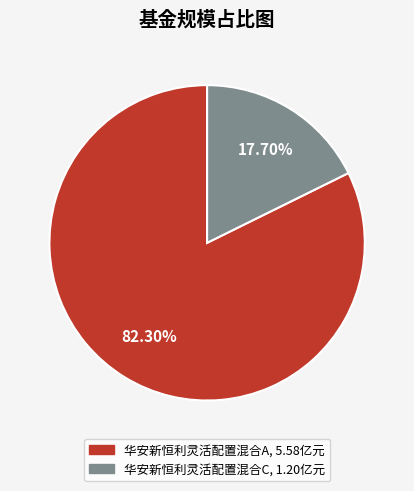

To the nearest percent, what percentage of the pie is 华安新恒利灵活配置混合C?

18%